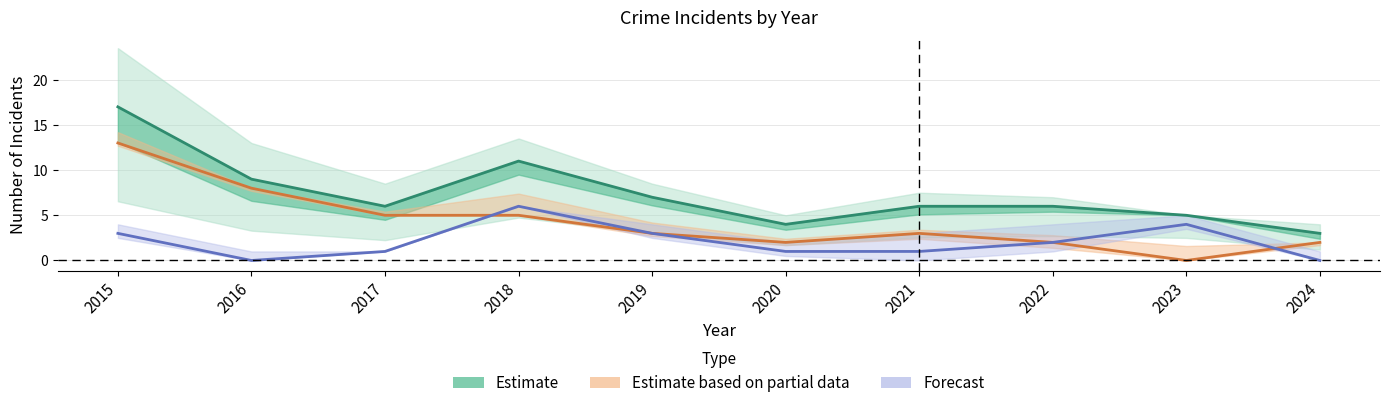

At which label is Forecast closest to 3?

2015